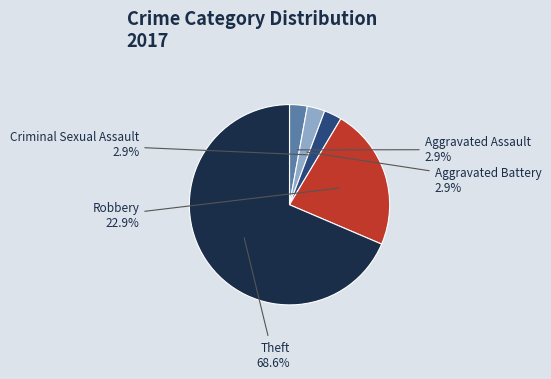

Is there a majority slice in this chart?

Yes